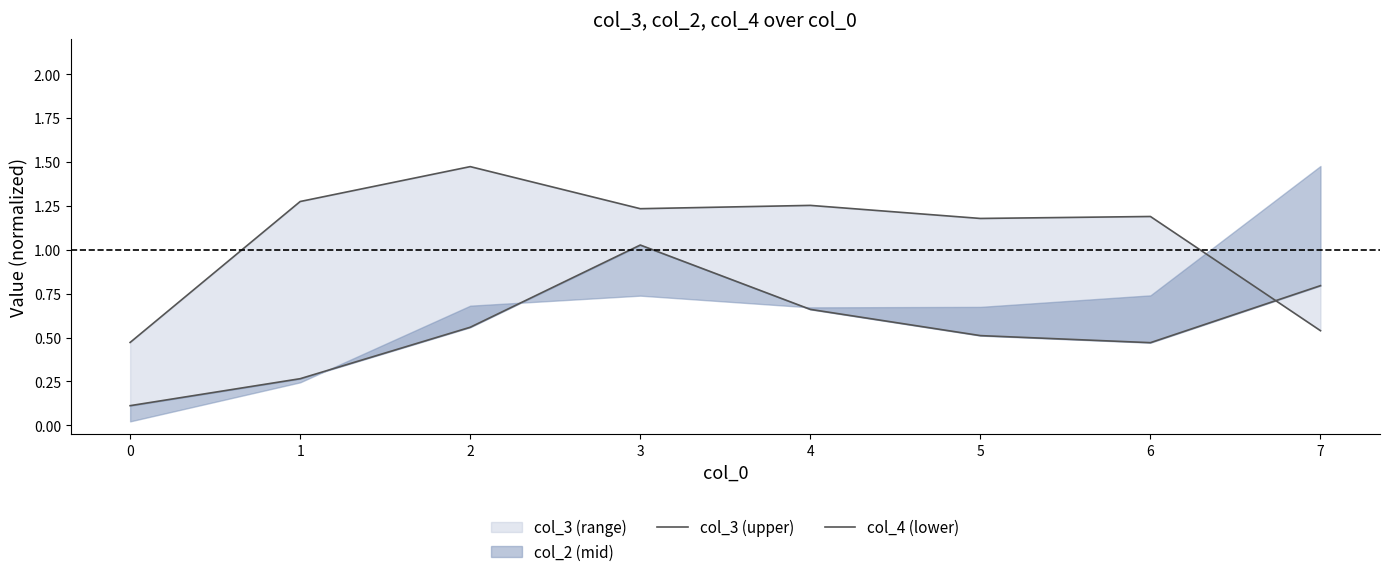

What is the sum of the col_4 (lower) values at 1 and 0?

0.4